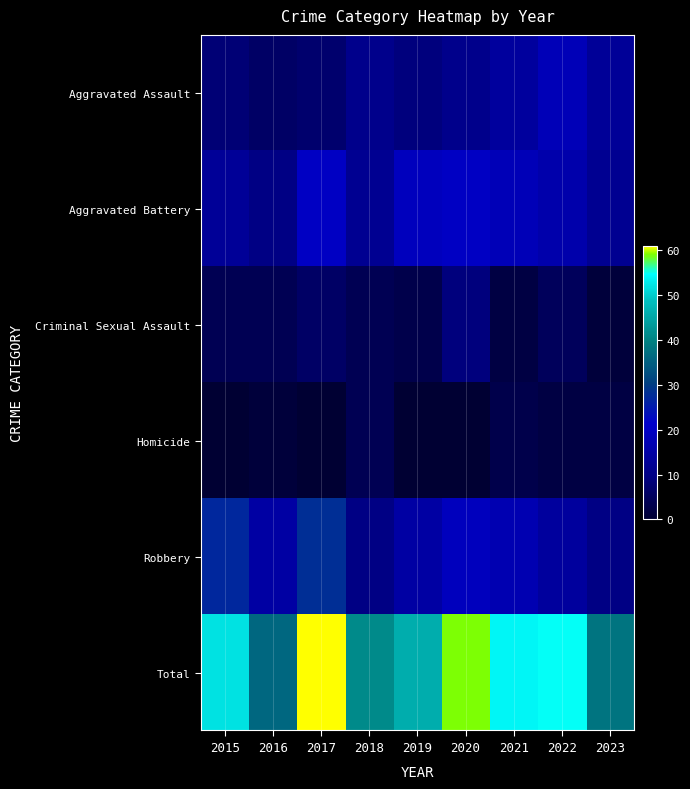

At which category does the chart reach its peak across all series?

2017